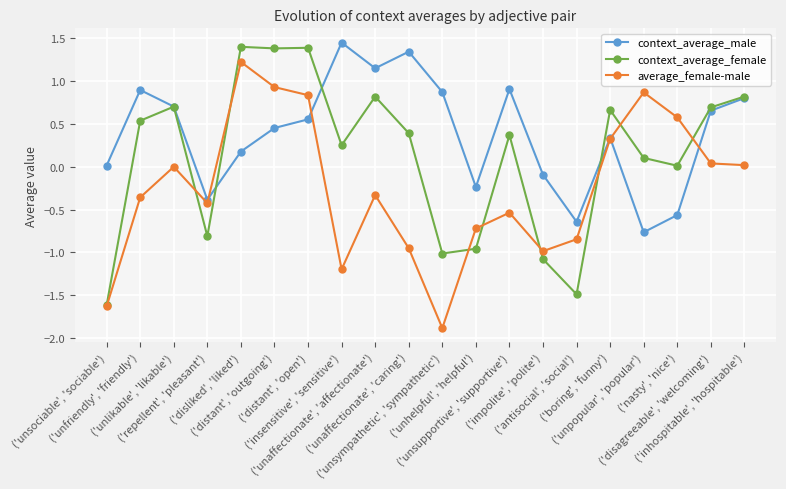

Rank the categories by context_average_female value from highest to lowest.

('disliked', 'liked'), ('distant', 'open'), ('distant', 'outgoing'), ('inhospitable', 'hospitable'), ('unaffectionate', 'affectionate'), ('unlikable', 'likable'), ('disagreeable', 'welcoming'), ('boring', 'funny'), ('unfriendly', 'friendly'), ('unaffectionate', 'caring'), ('unsupportive', 'supportive'), ('insensitive', 'sensitive'), ('unpopular', 'popular'), ('nasty', 'nice'), ('repellent', 'pleasant'), ('unhelpful', 'helpful'), ('unsympathetic', 'sympathetic'), ('impolite', 'polite'), ('antisocial', 'social'), ('unsociable', 'sociable')